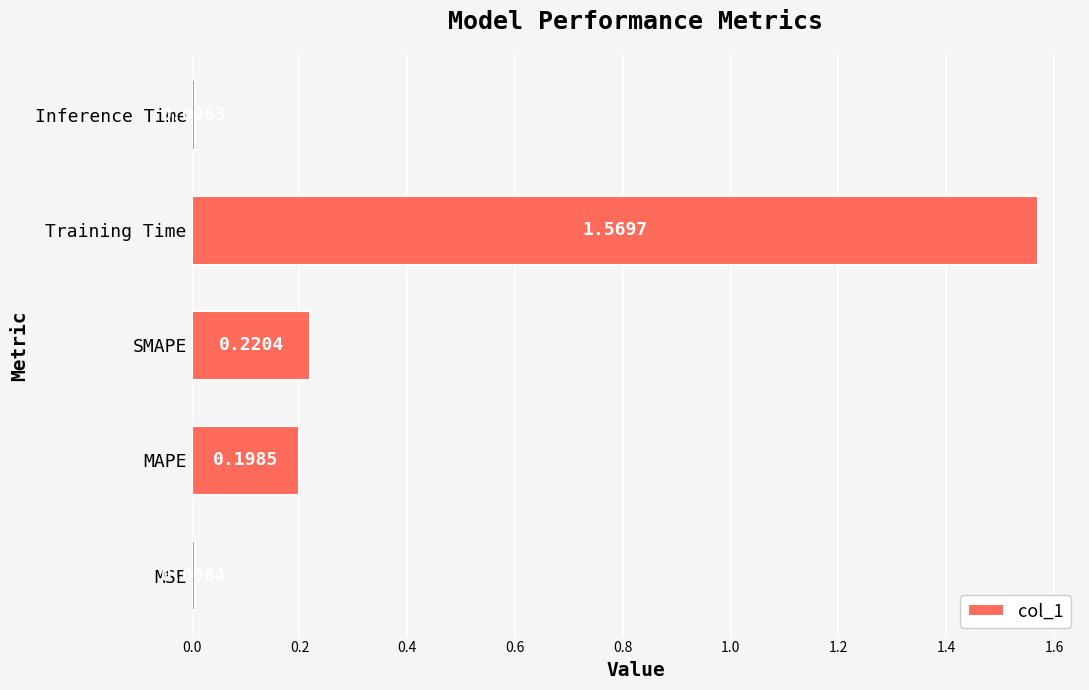

At which category does the chart reach its peak across all series?

Training Time